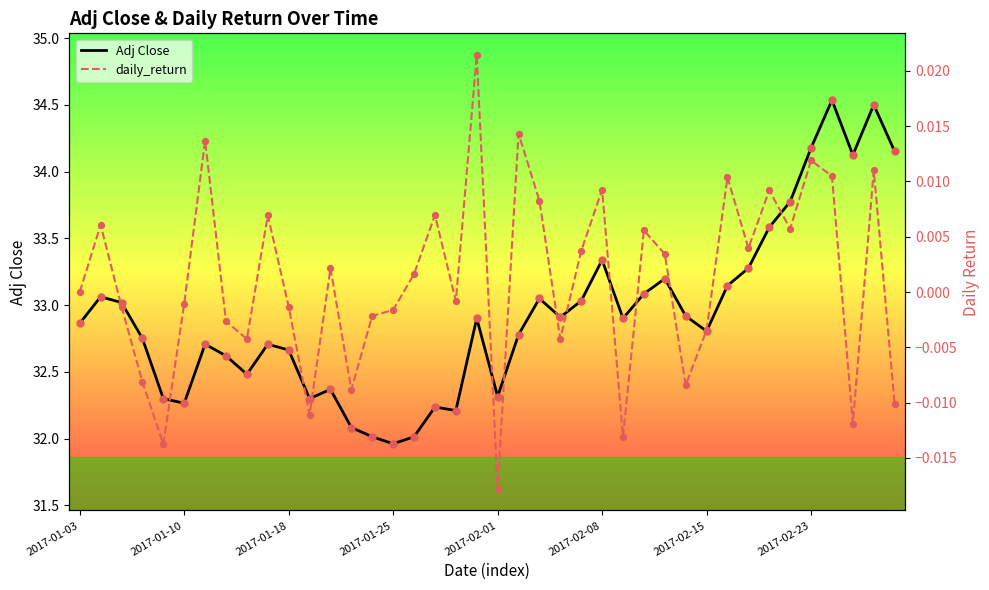

What are all the series names shown in the legend?

Adj Close, daily_return